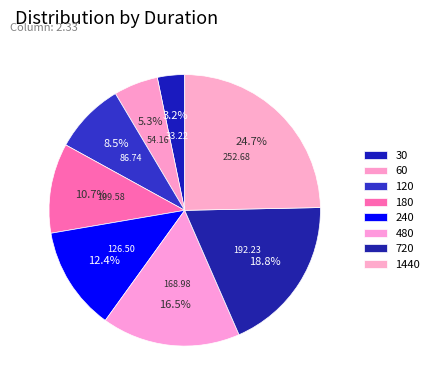

Does any single category account for the majority?

No